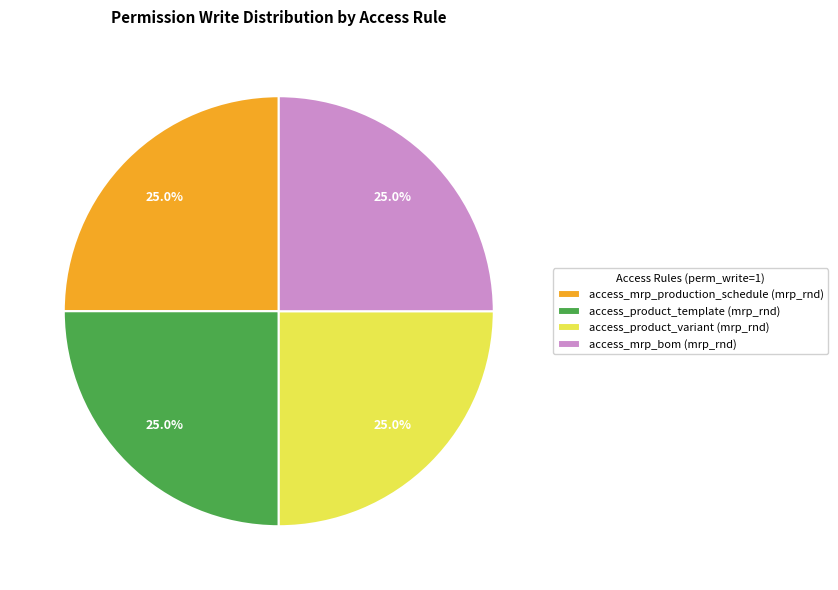

How many slices are in this pie chart?

4